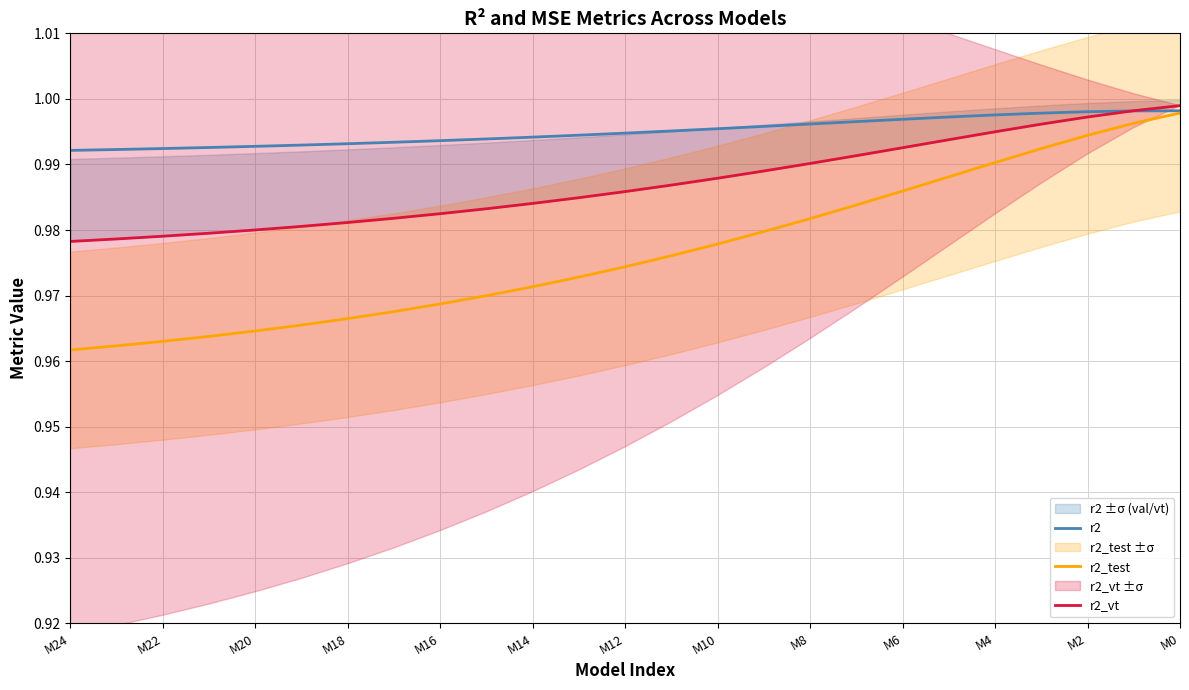

Which series has the largest range (max minus min)?

r2_test